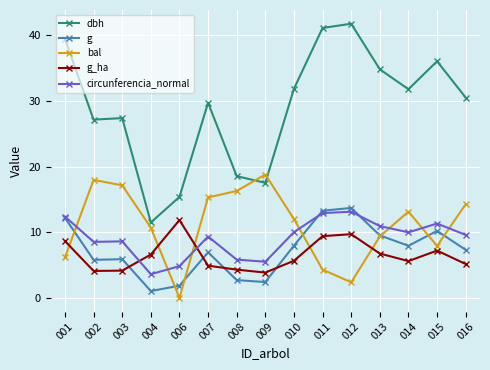

What is the total value across all series at 001?

78.8